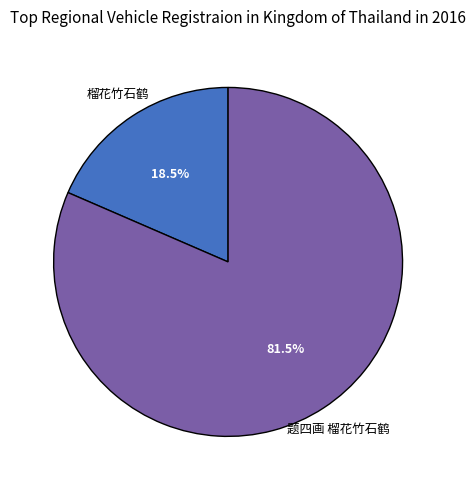

Is there any slice that represents more than half of the pie?

Yes